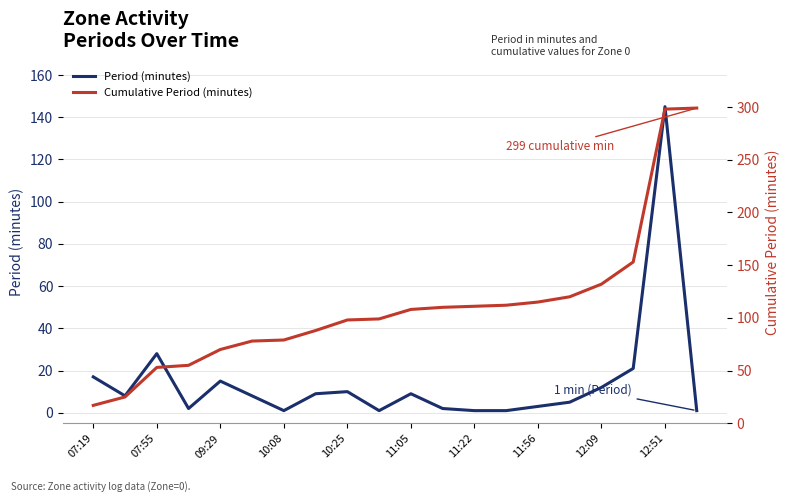

The Cumulative Period (minutes) series shows 73 at 07:55. True or false?

False